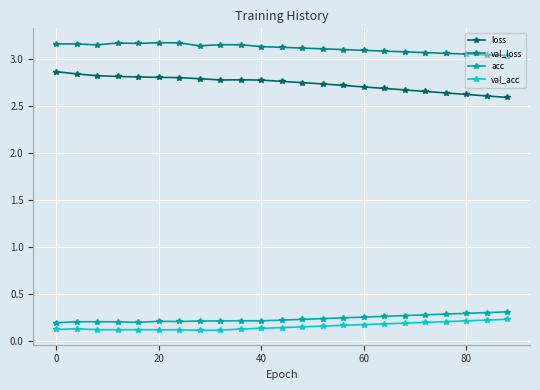

Which series has the largest total across all categories?

val_loss